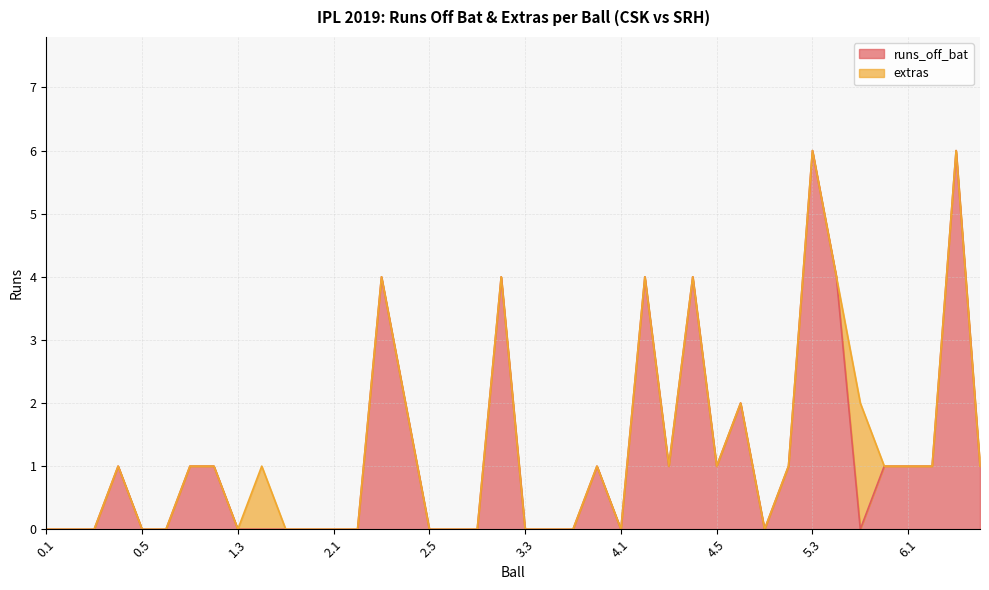

How many values are above zero?

20